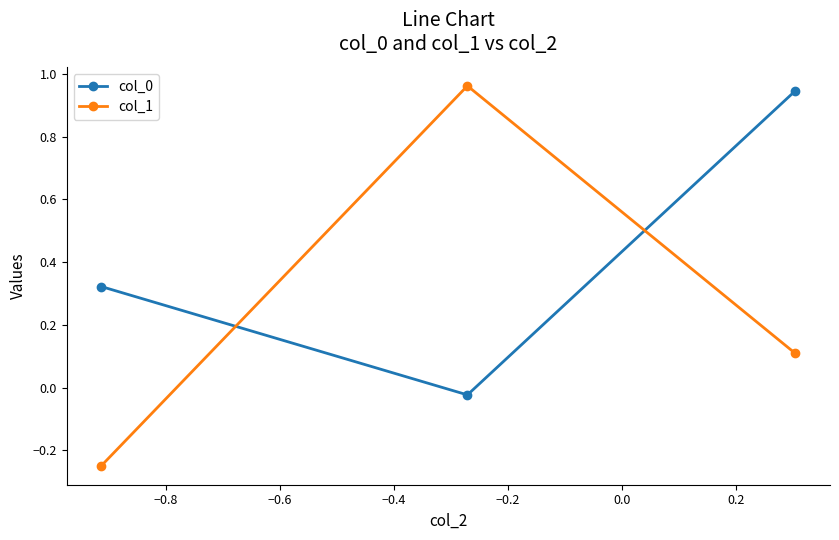

At how many categories does at least one series exceed 0?

3